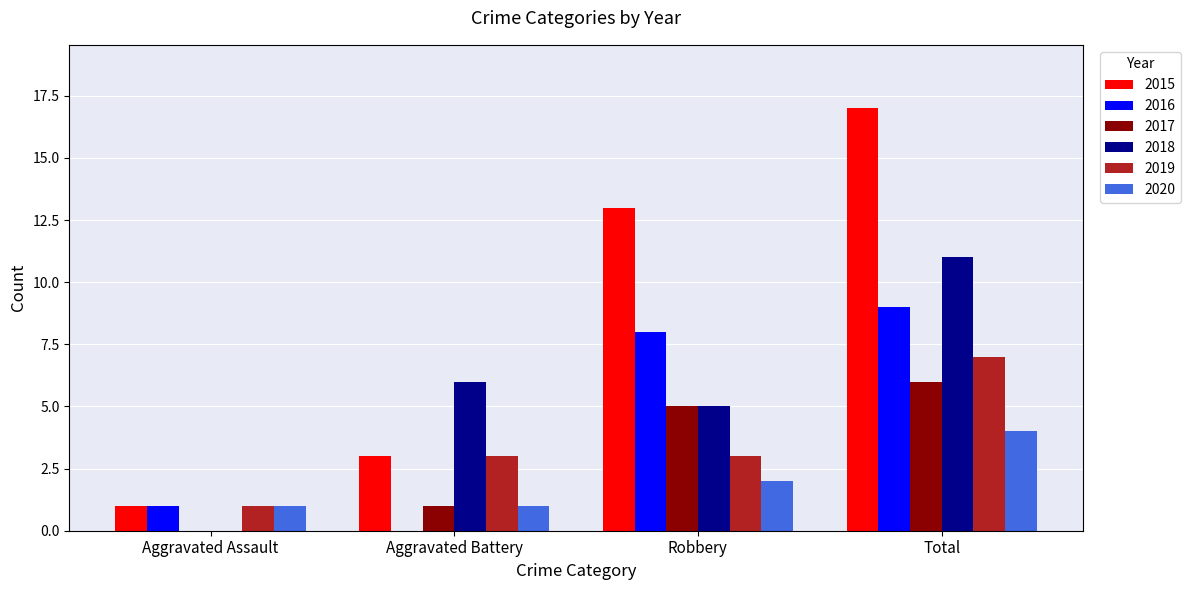

What is the total value across all series at Total?

54